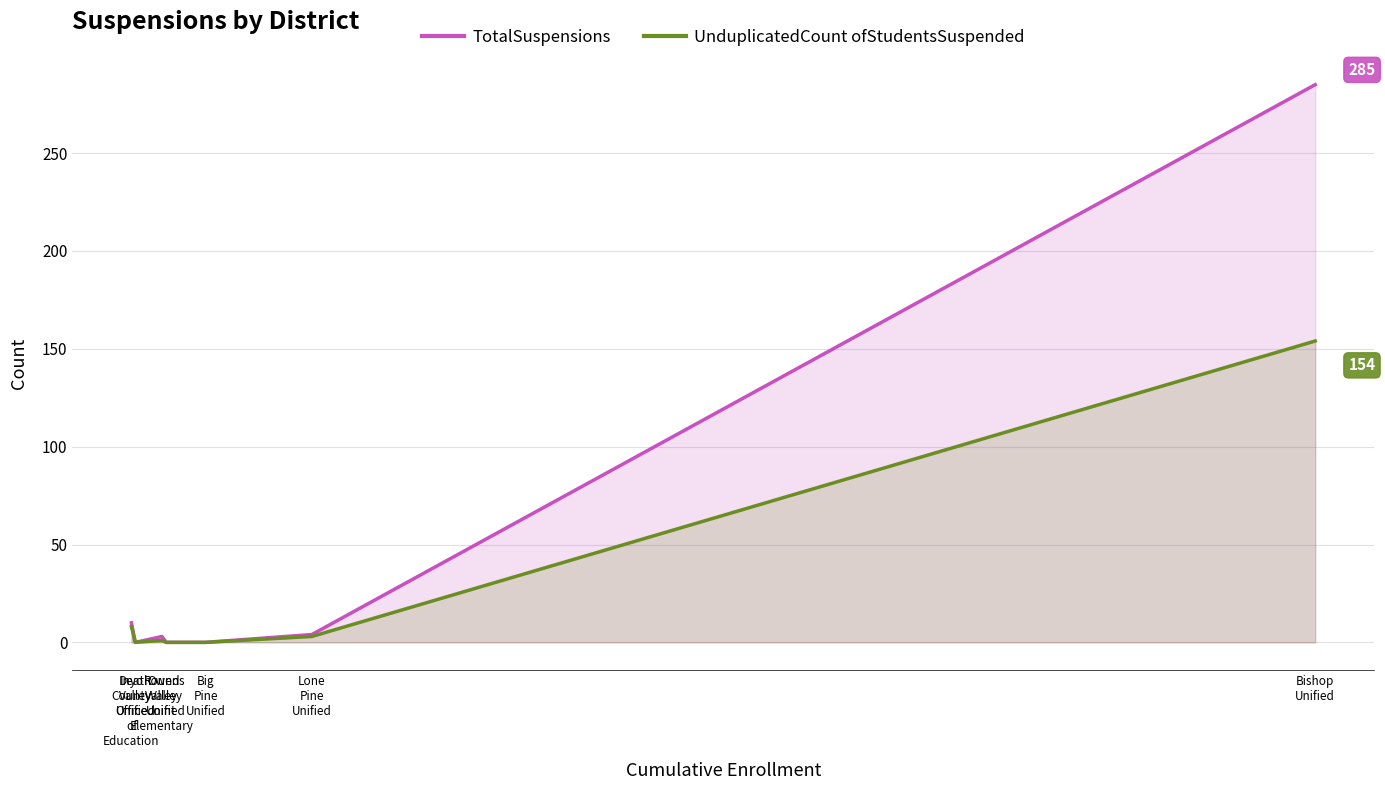

What is the maximum value for TotalSuspensions?

285